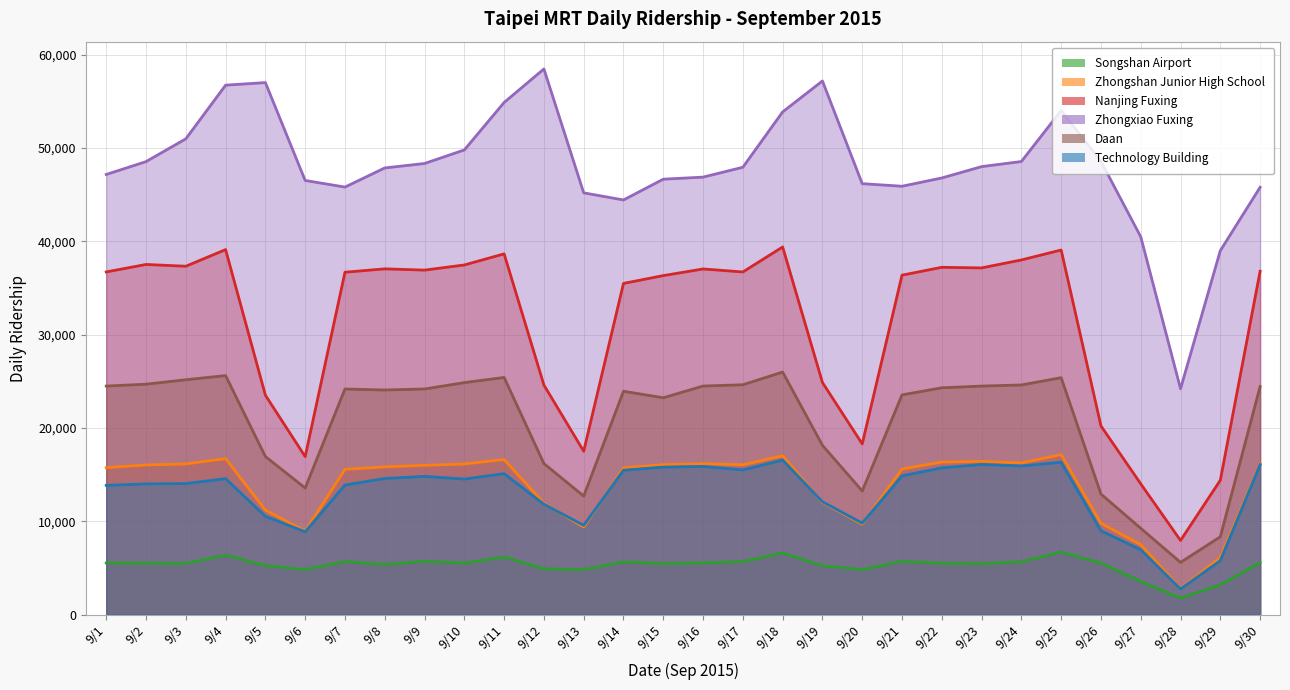

The value of Nanjing Fuxing at 9/21 is 57221. True or false?

False